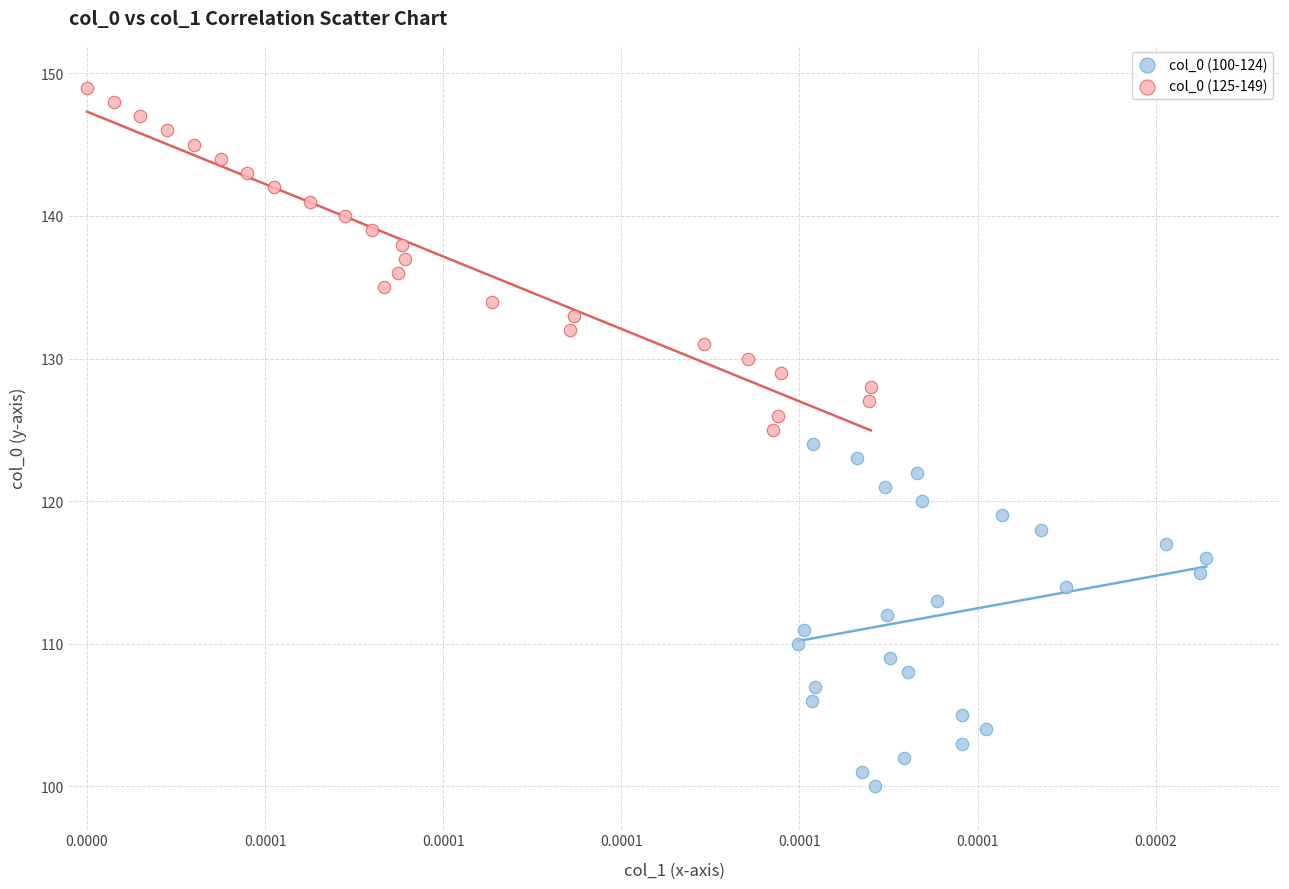

Which series contains the lowest Y value?

col_0 (100-124)